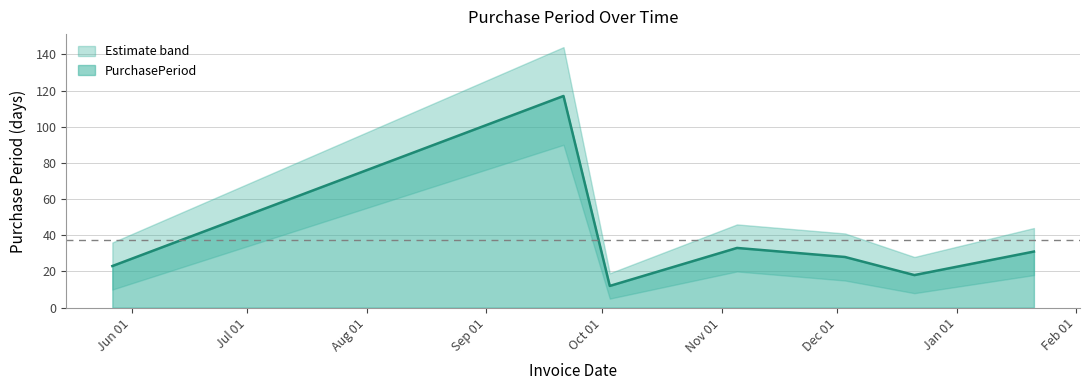

What is the minimum value shown in the chart?

12